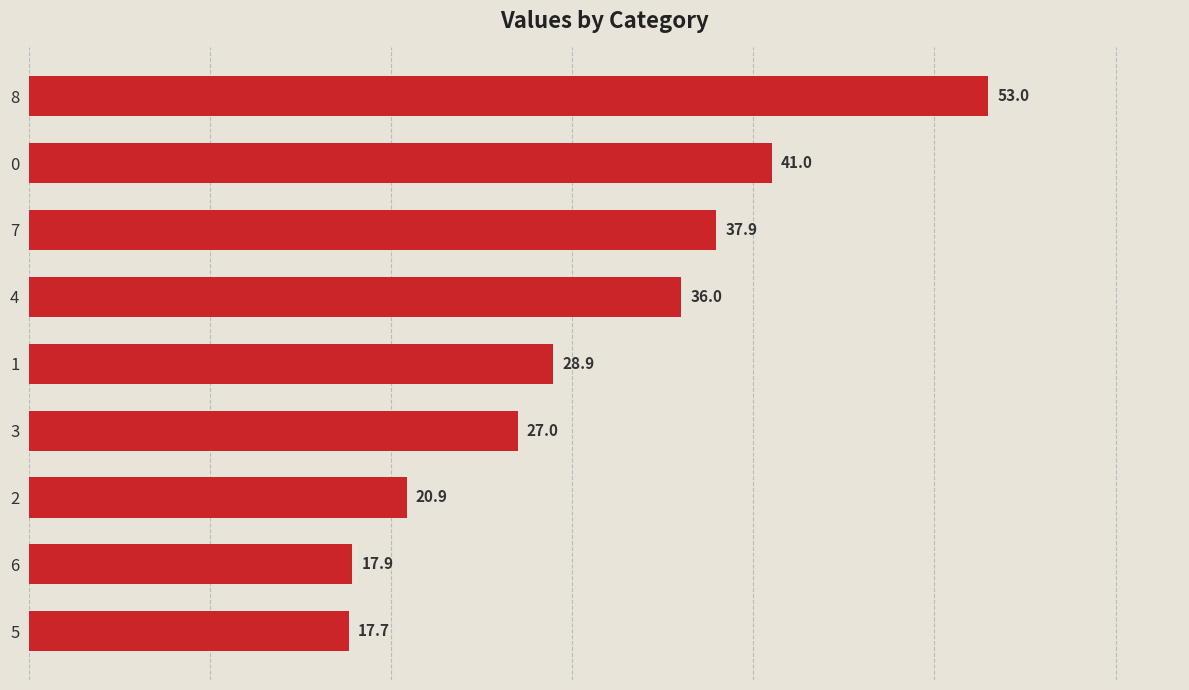

Where is the data nearest to the value 35?

4